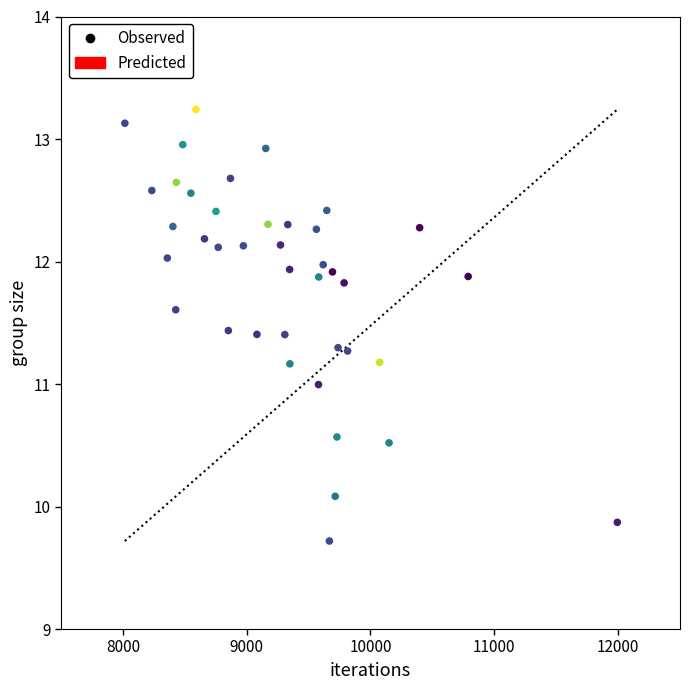

What is the range of X values (max minus min)?

3978.0